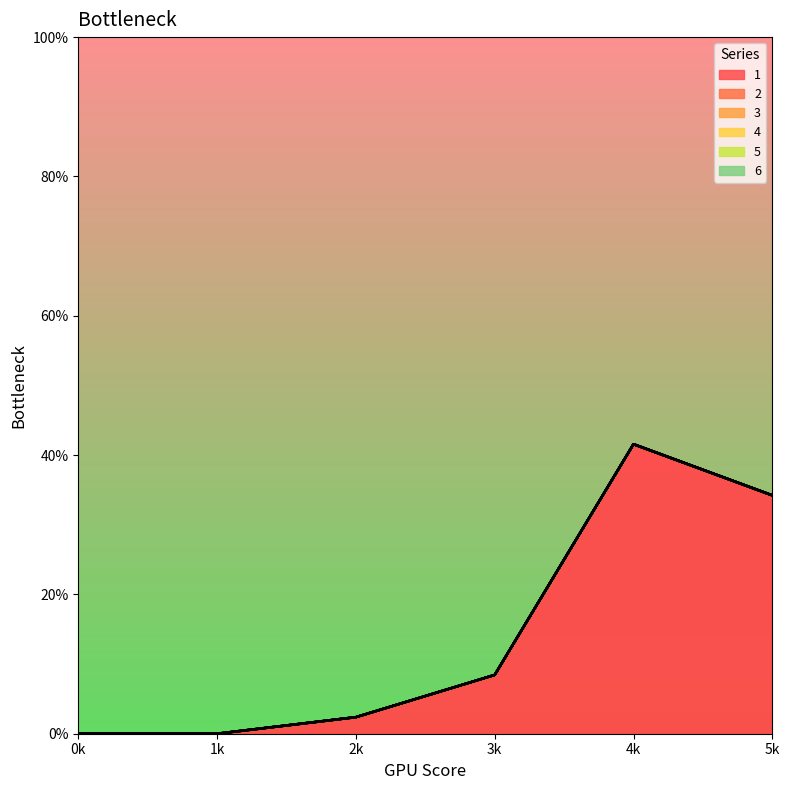

Reading left to right, extract all data points from this chart.

1: 0.0	0.0	2.4	8.4	41.6	34.2
2: 0.0	0.0	0.0	0.0	0.0	0.0
3: 0.0	0.0	0.0	0.0	0.0	0.0
4: 0.0	0.0	0.0	0.0	0.0	0.0
5: 0.0	0.0	0.0	0.0	0.0	0.0
6: 0.0	0.0	0.0	0.0	0.0	0.0